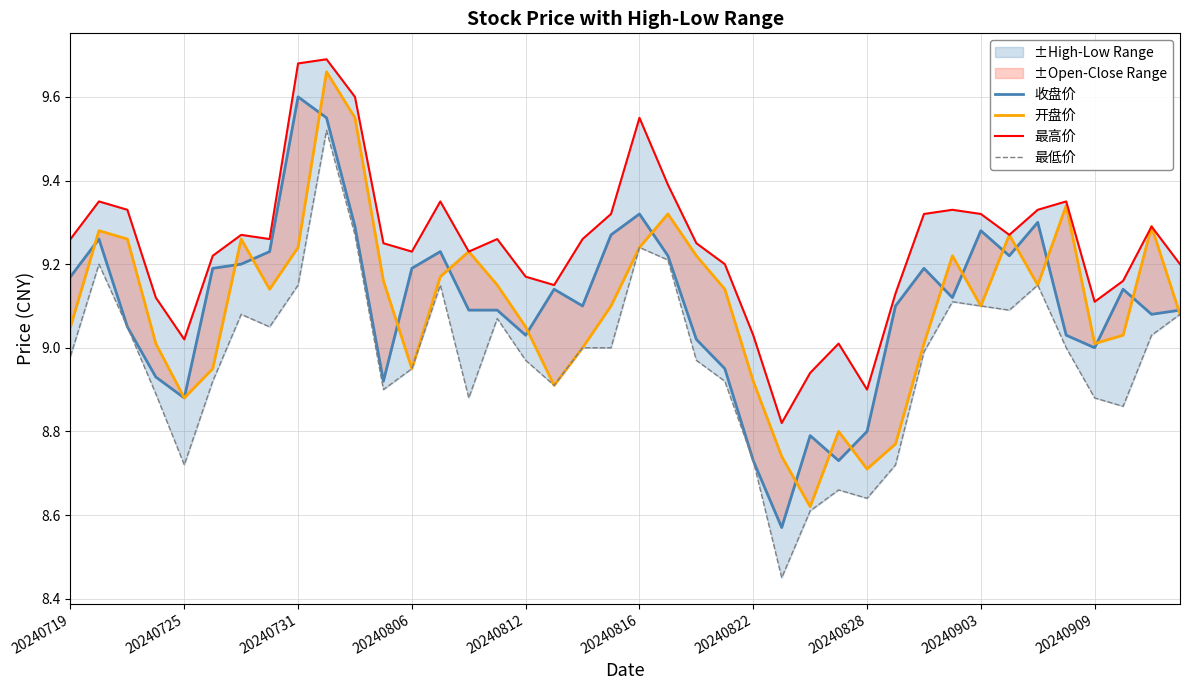

What is the sum of all 开盘价 values?

364.0